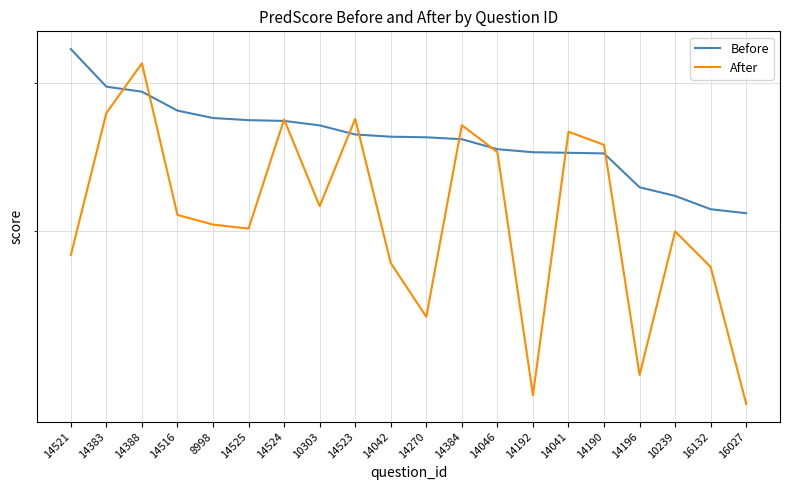

Which series has the largest total across all categories?

Before